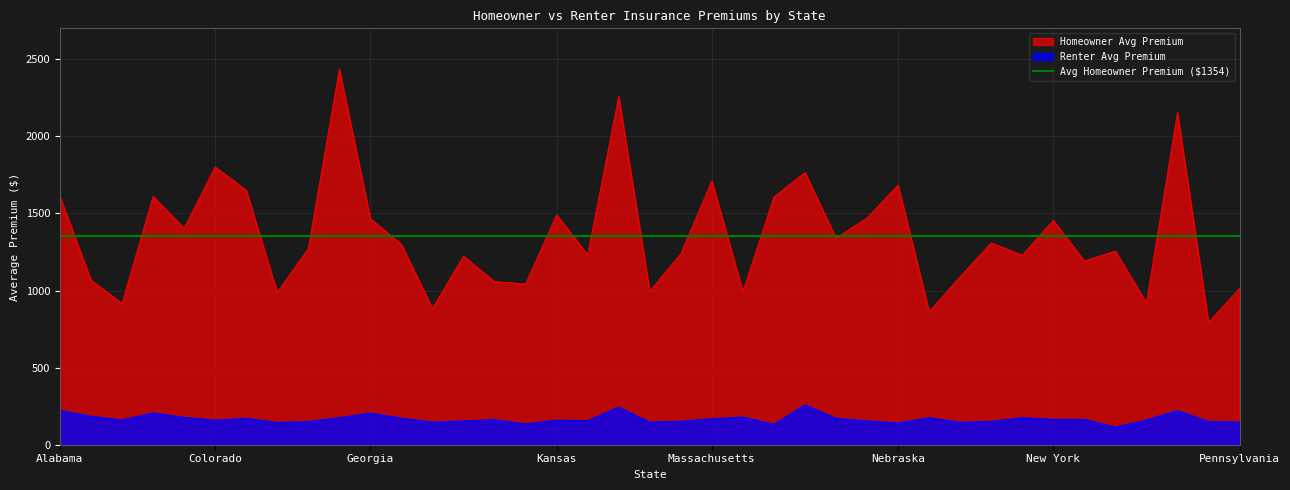

What is the smallest value displayed?

114